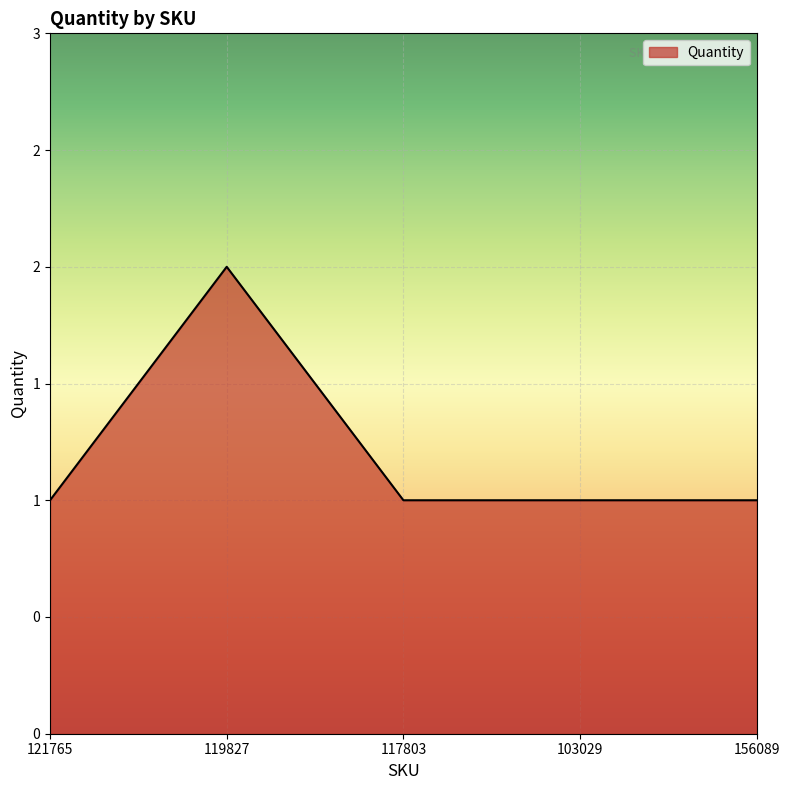

Reading left to right, list all the values displayed in this chart.

121765=1	119827=2	117803=1	103029=1	156089=1